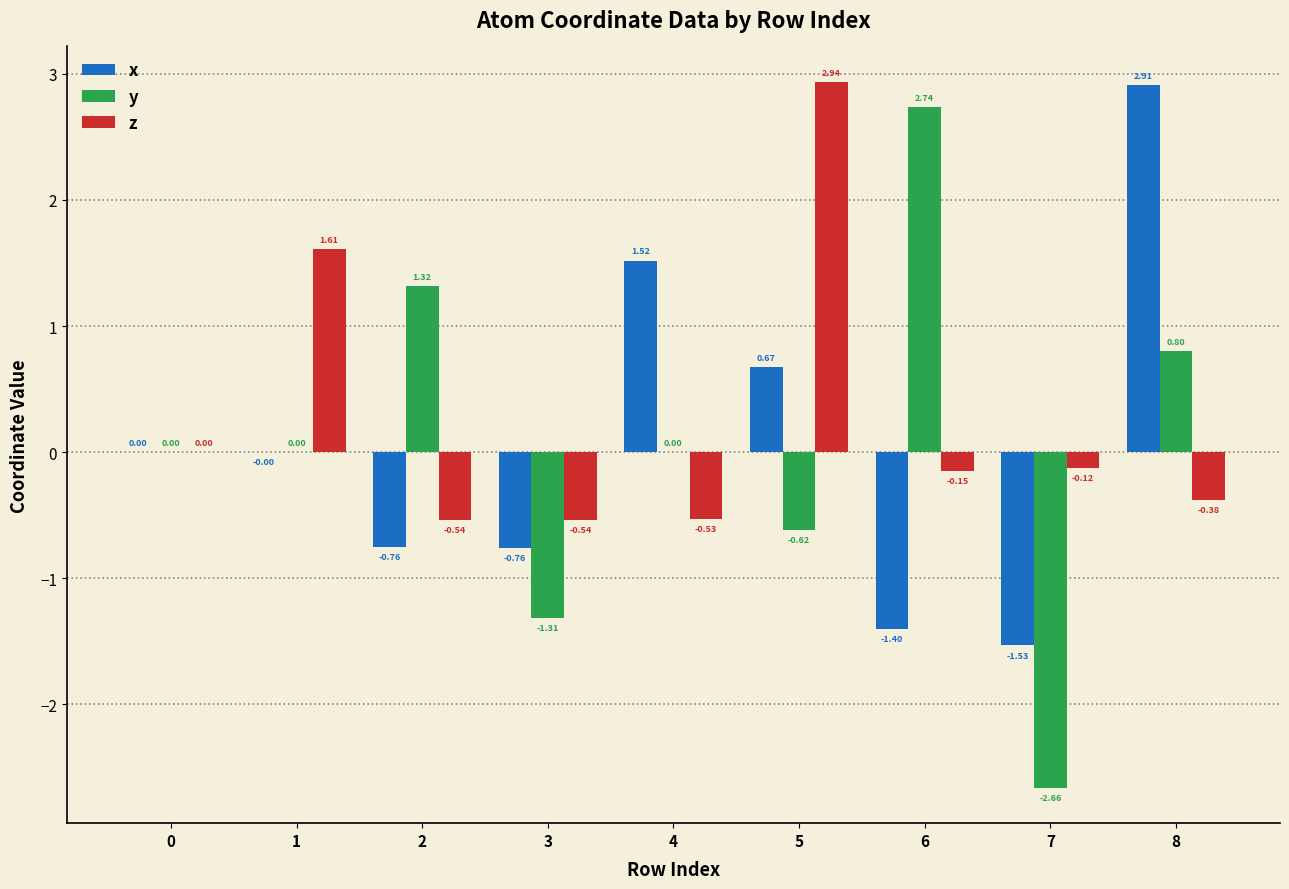

At which category is the sum across all series the highest?

8